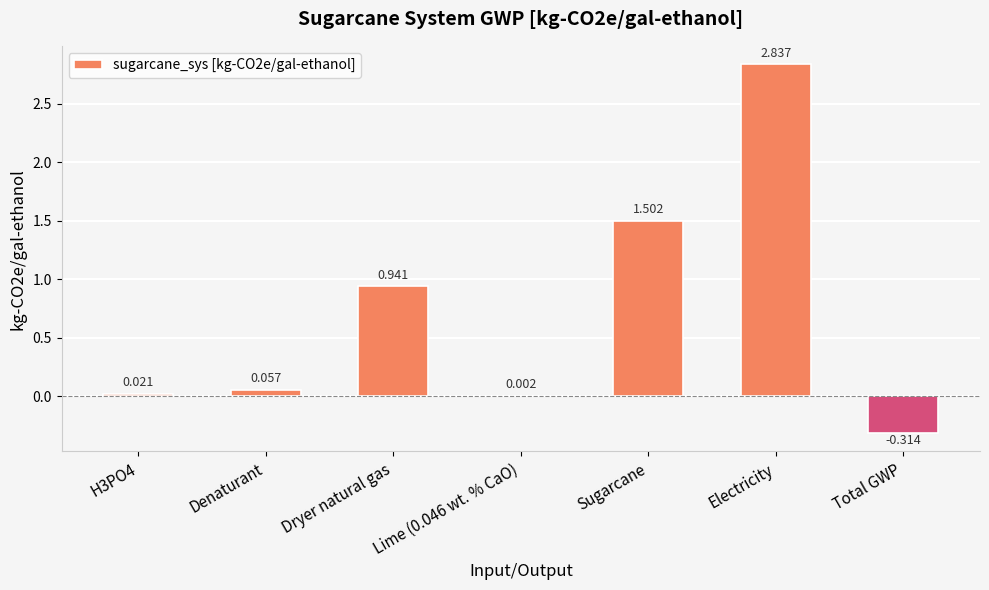

What is the average value?

0.7